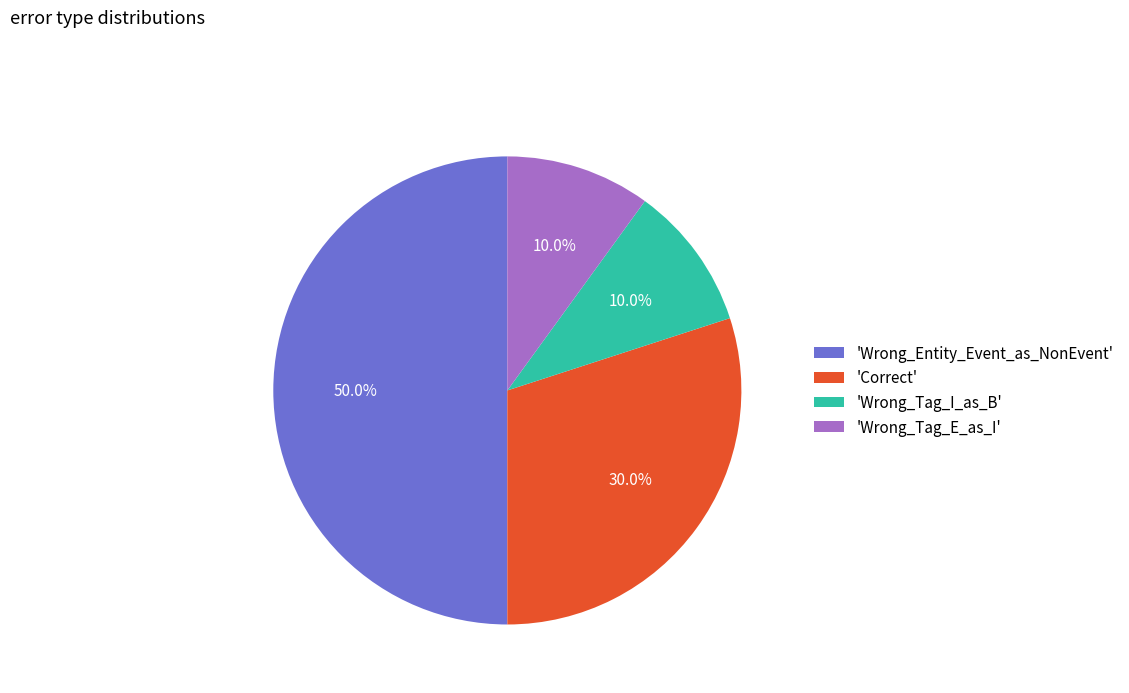

Which has a higher value, 'Wrong_Tag_I_as_B' or 'Correct'?

'Correct'